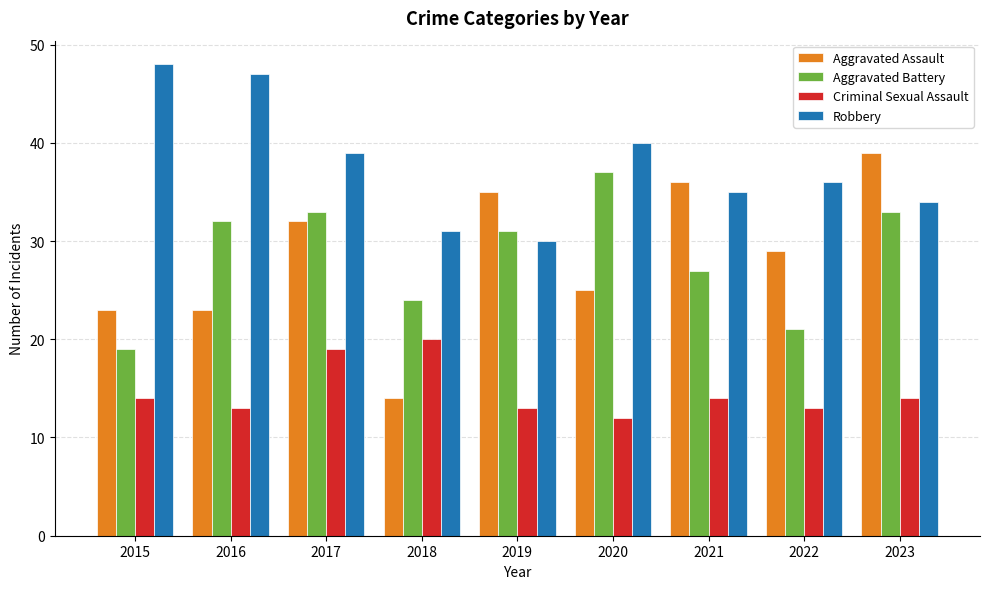

What is the difference between the maximum and minimum values in the Robbery series?

18